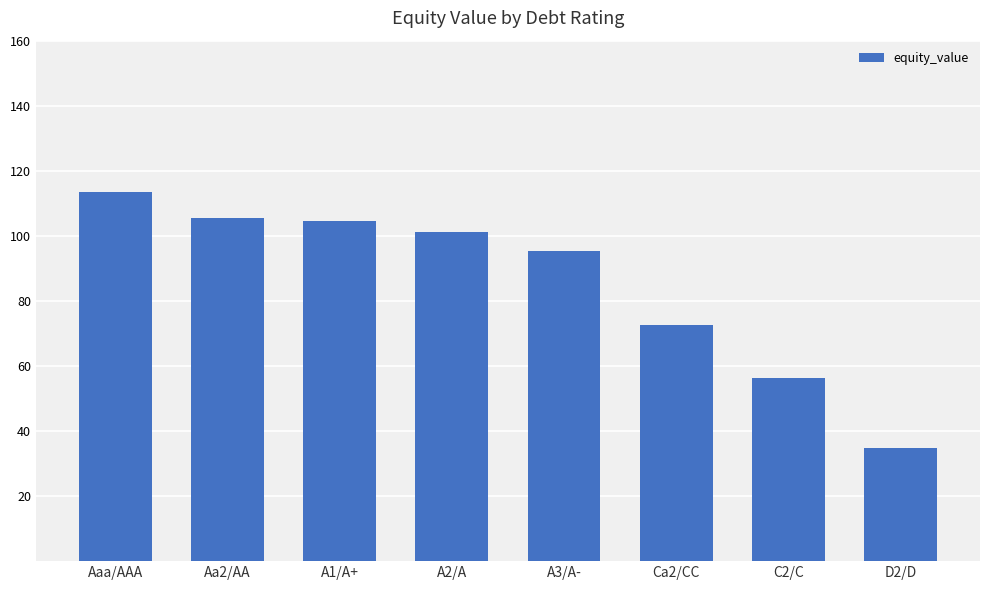

Is it true that the value at Aaa/AAA is 190.6?

False